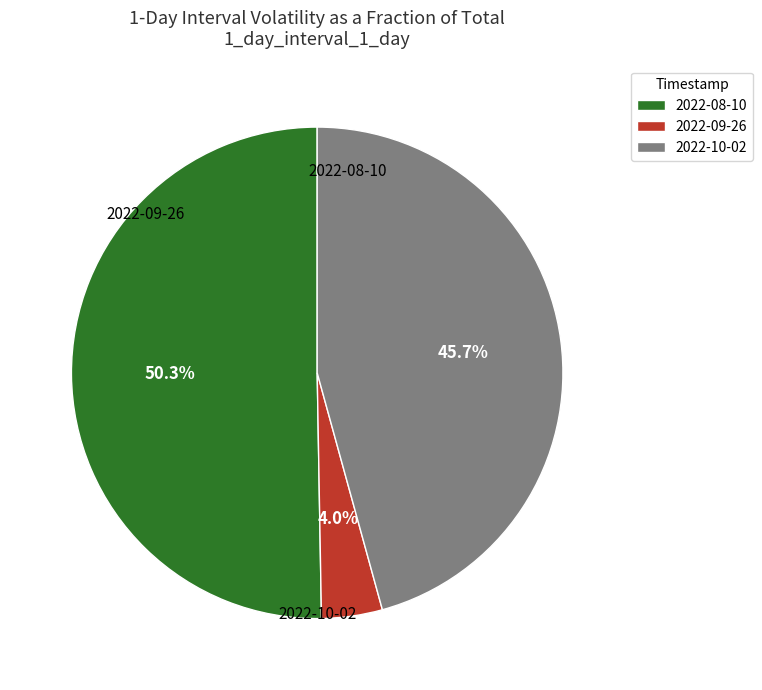

To the nearest percent, what is the difference between the 2022-10-02 and 2022-09-26 slice percentages?

42%